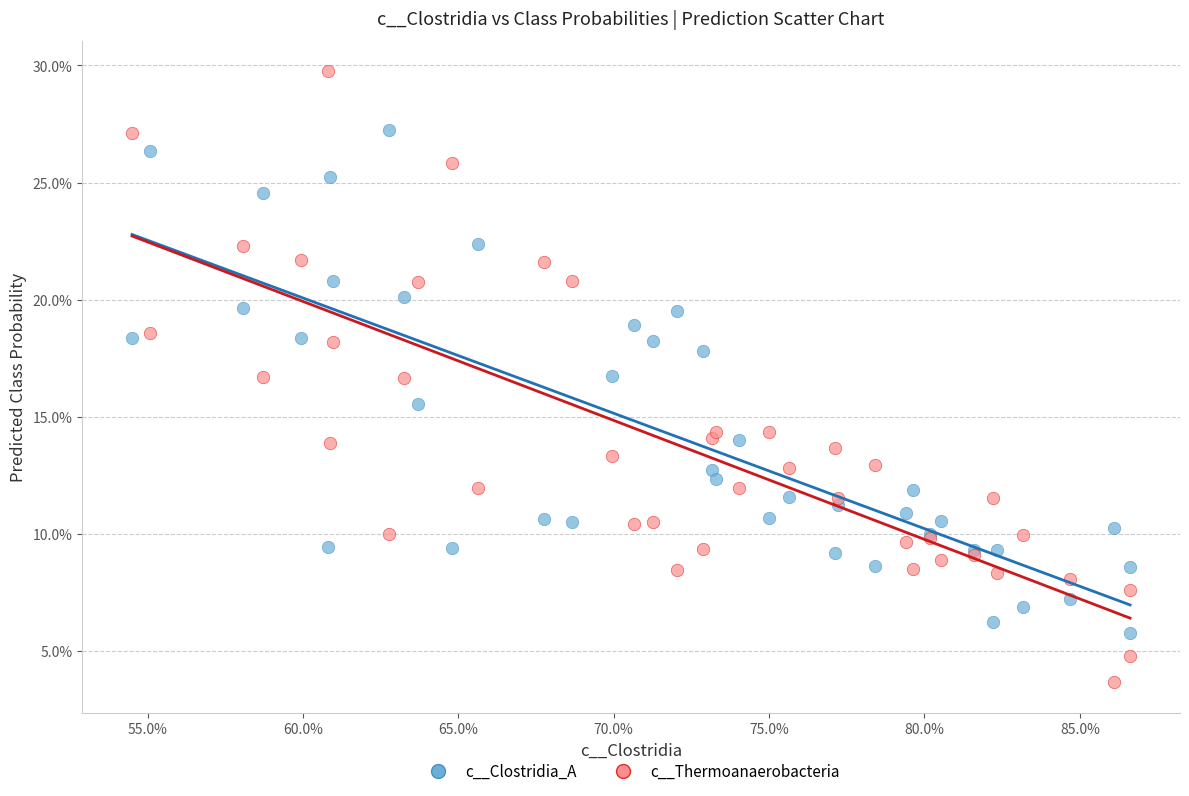

Which series contains the lowest Y value?

c__Thermoanaerobacteria